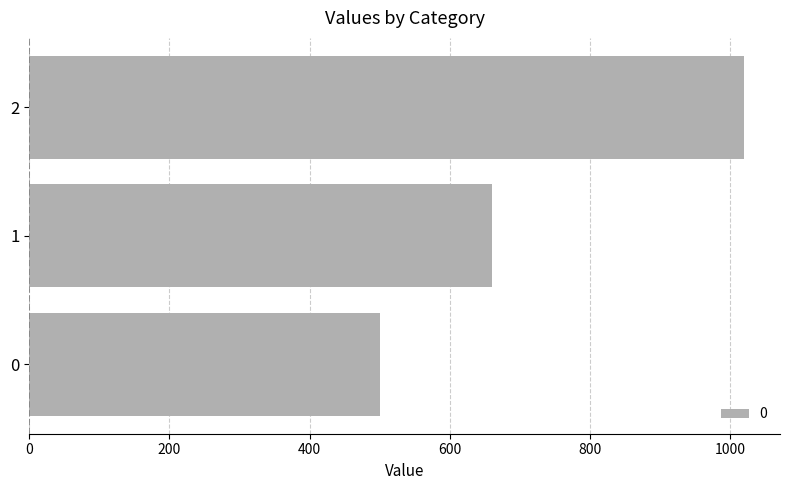

Rank the categories by value from lowest to highest.

0, 1, 2